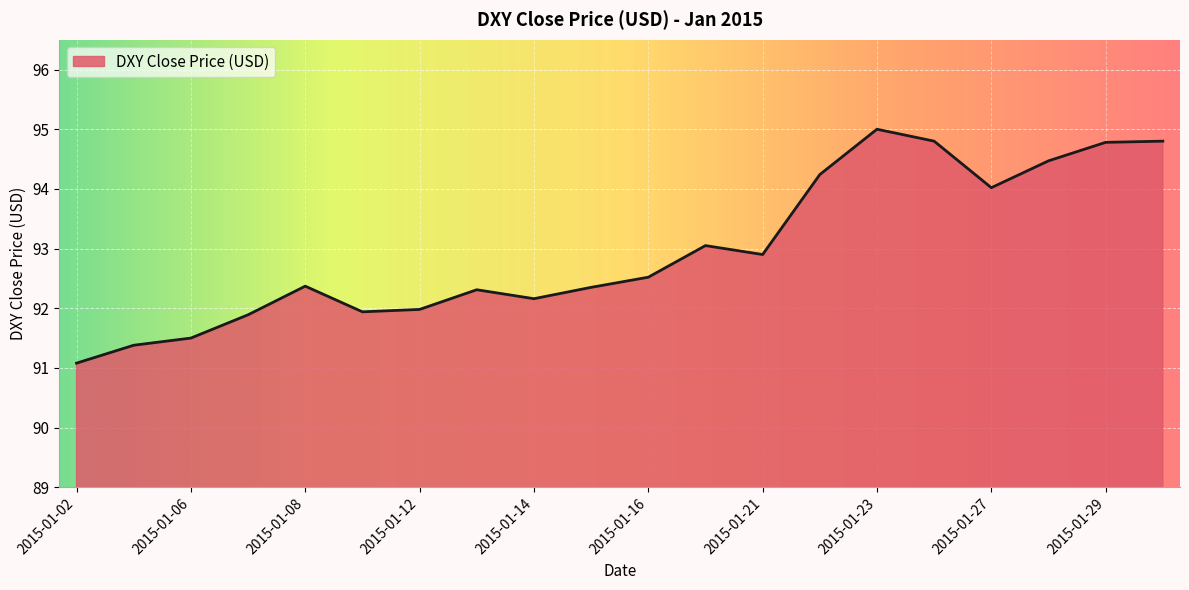

What is the smallest value displayed?

91.1